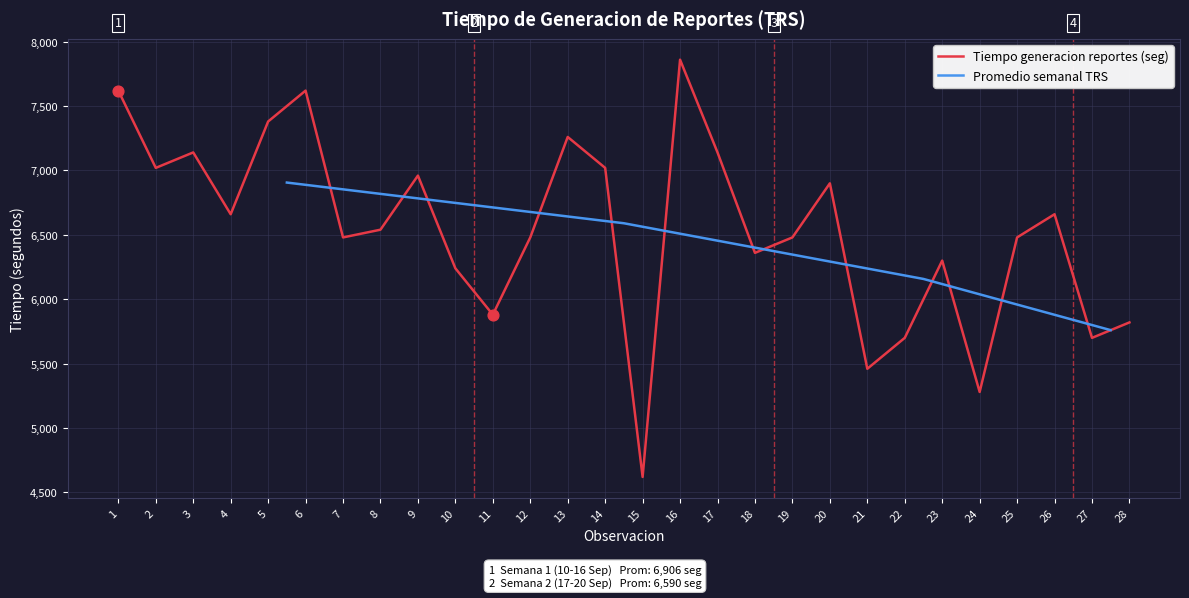

What is the ratio of the value at 2 to the value at 24?

1.3